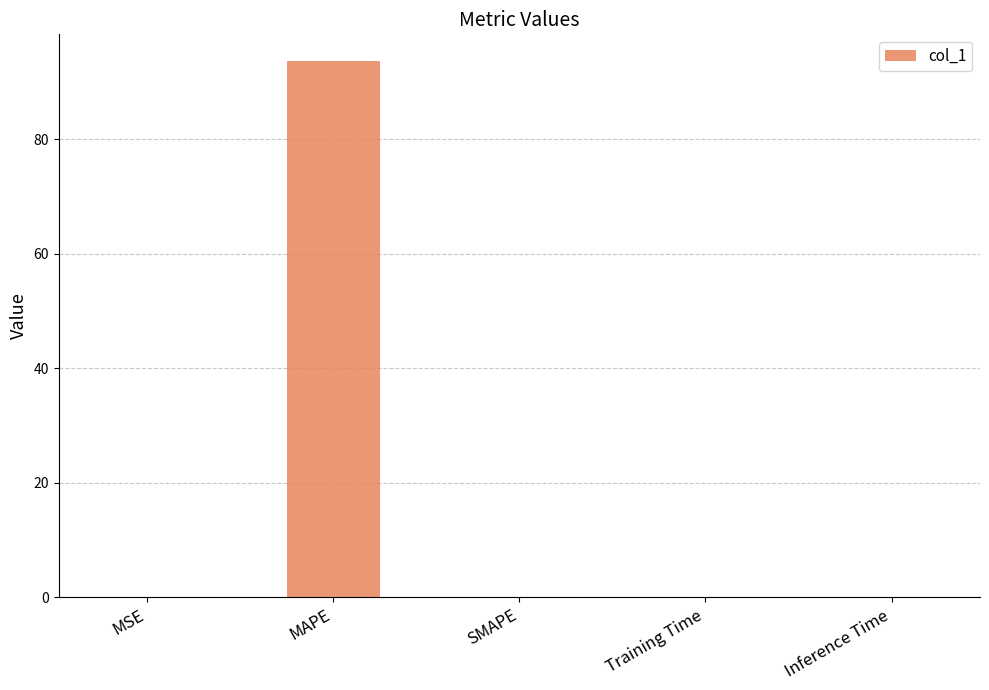

What is the maximum value shown in the chart?

93.6